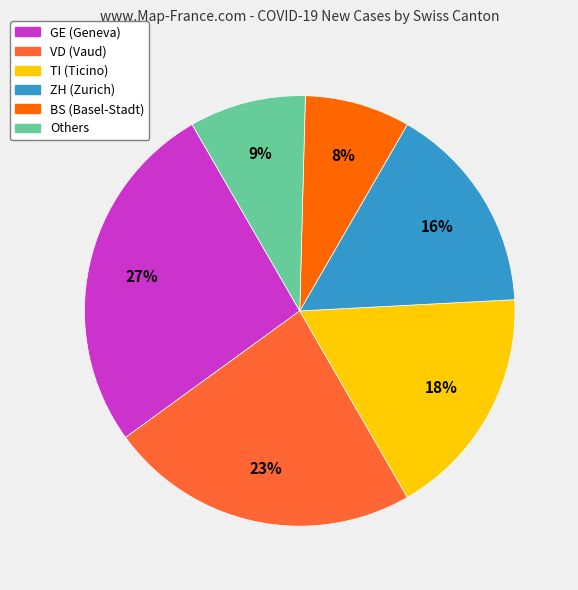

To the nearest percent, what is the difference between the largest and smallest slice percentages?

19%